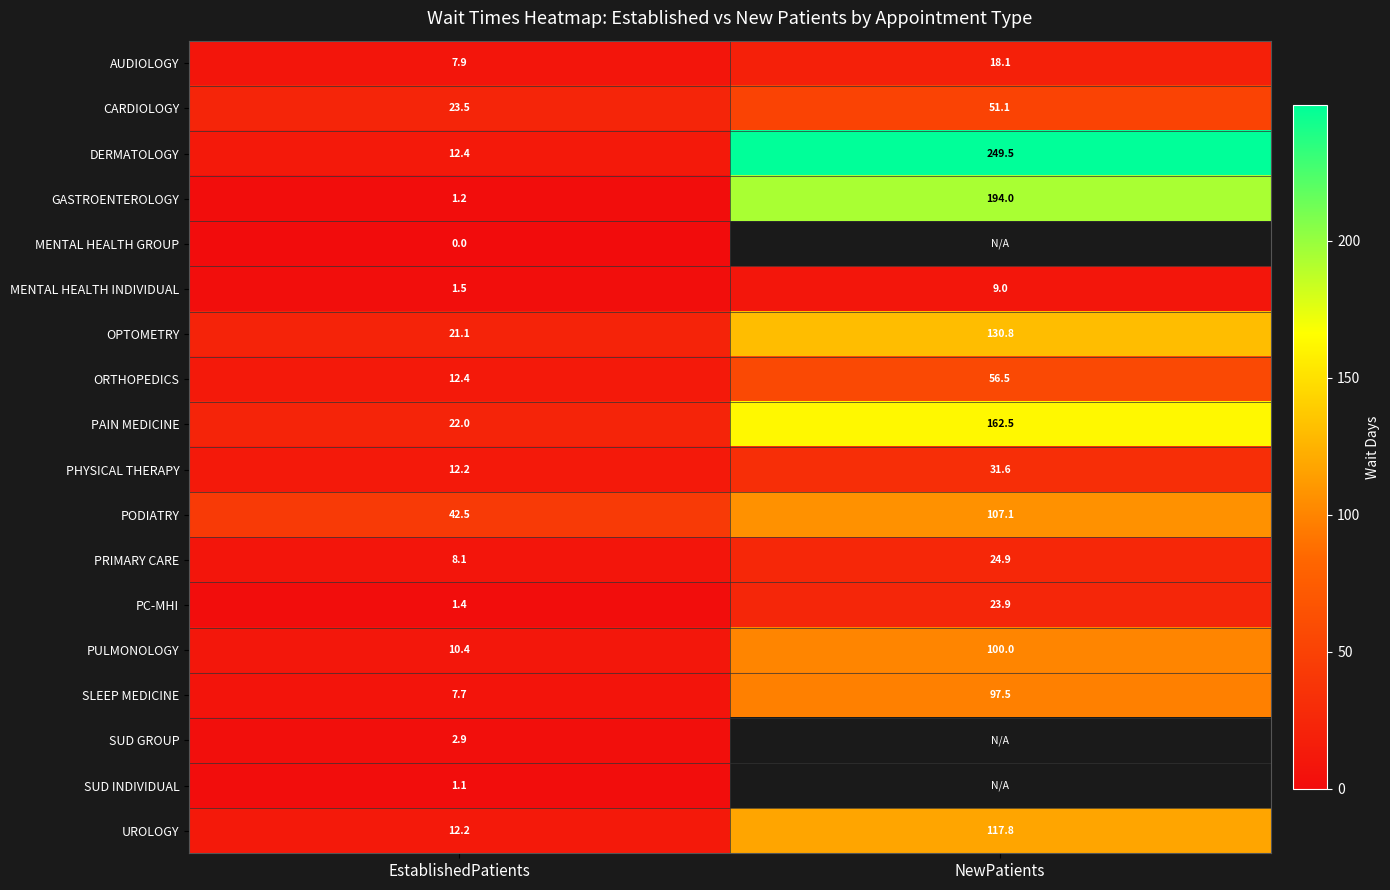

Where does the PODIATRY series first go above 107?

NewPatients